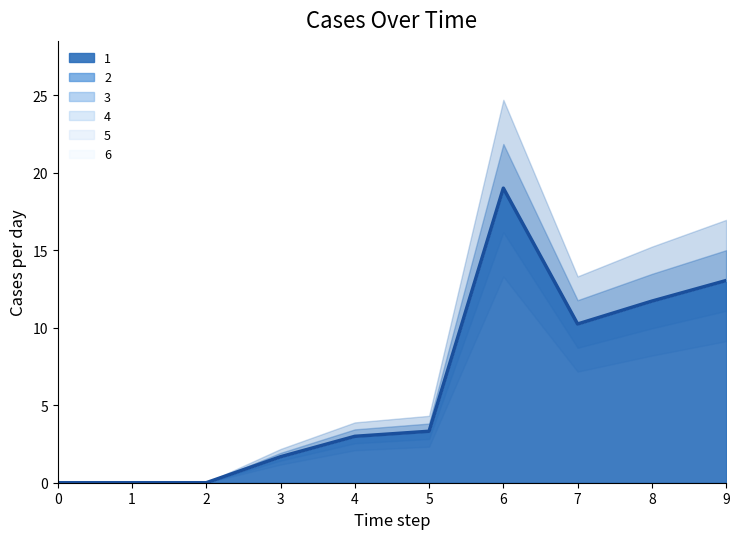

Is it true that 1 equals 17.2 at 9?

False